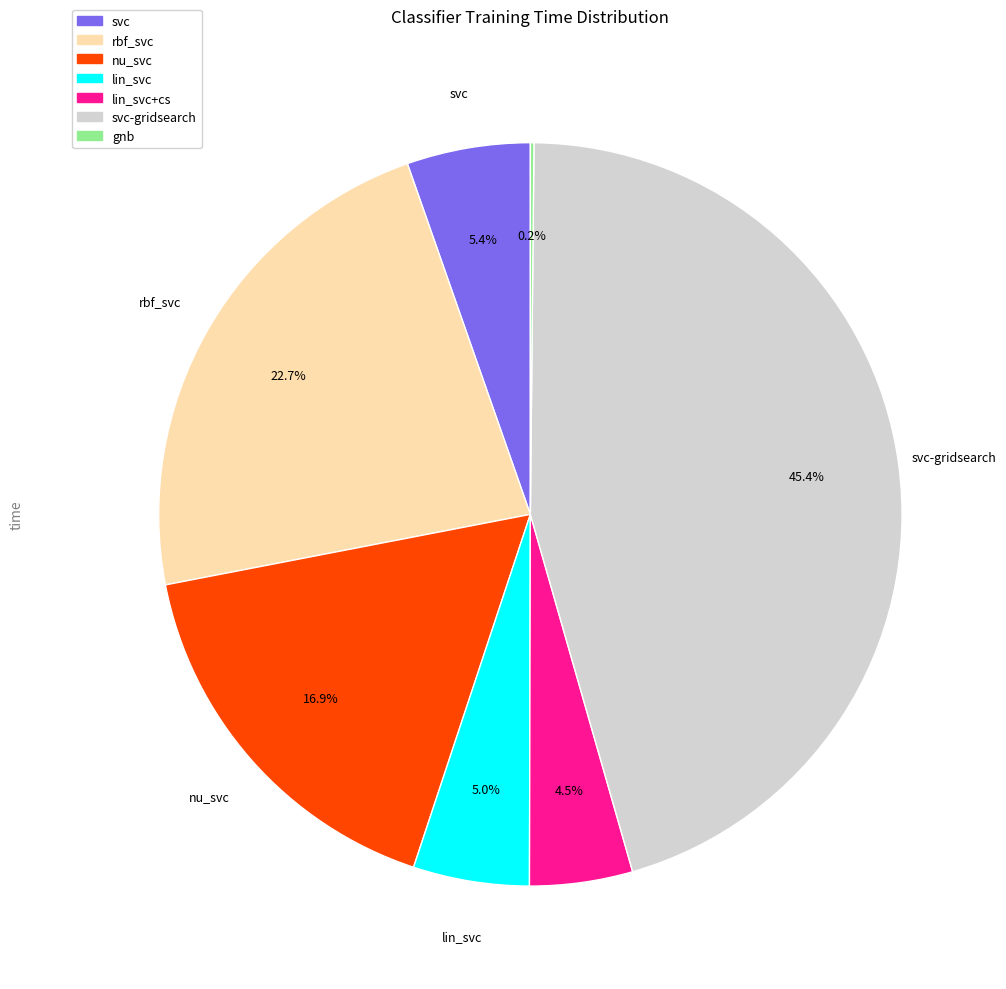

Is there any slice that represents more than half of the pie?

No